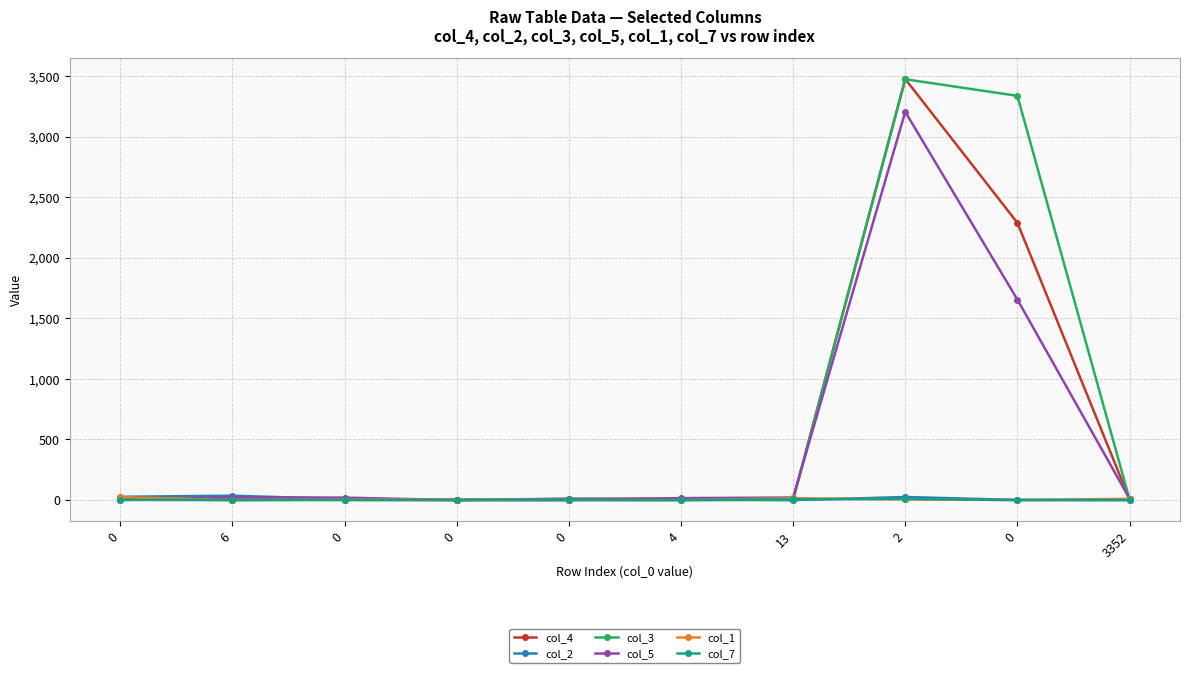

How many col_1 values are between 0 and 10?

8